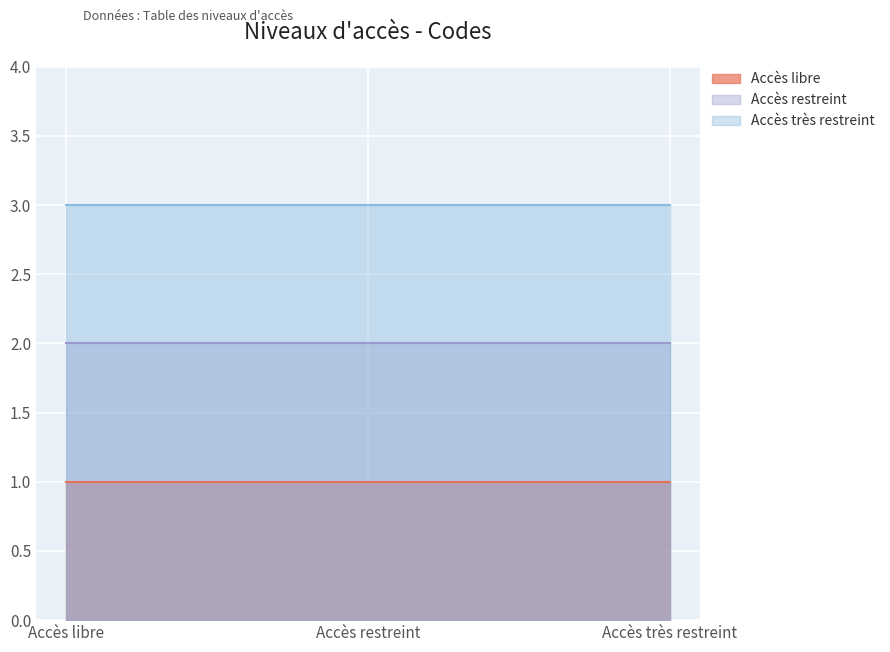

At which label does Accès libre reach its minimum?

Accès libre